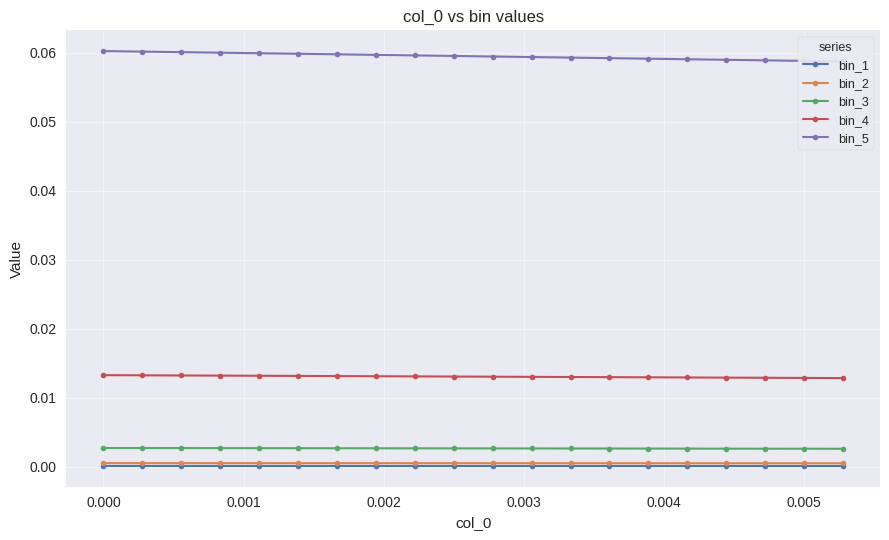

True or false: bin_2 and bin_4 cross at least once.

False